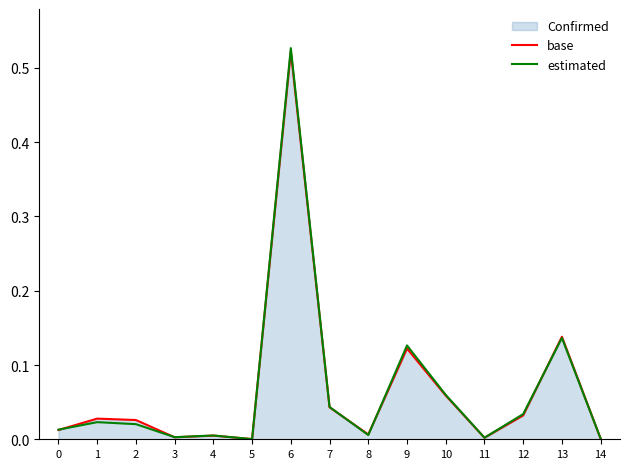

Reading left to right, list all the values displayed in this chart.

base: 0.0	0.0	0.0	0.0	0.0	0.0	0.5	0.0	0.0	0.1	0.1	0.0	0.0	0.1	0.0
estimated: 0.0	0.0	0.0	0.0	0.0	0.0	0.5	0.0	0.0	0.1	0.1	0.0	0.0	0.1	0.0